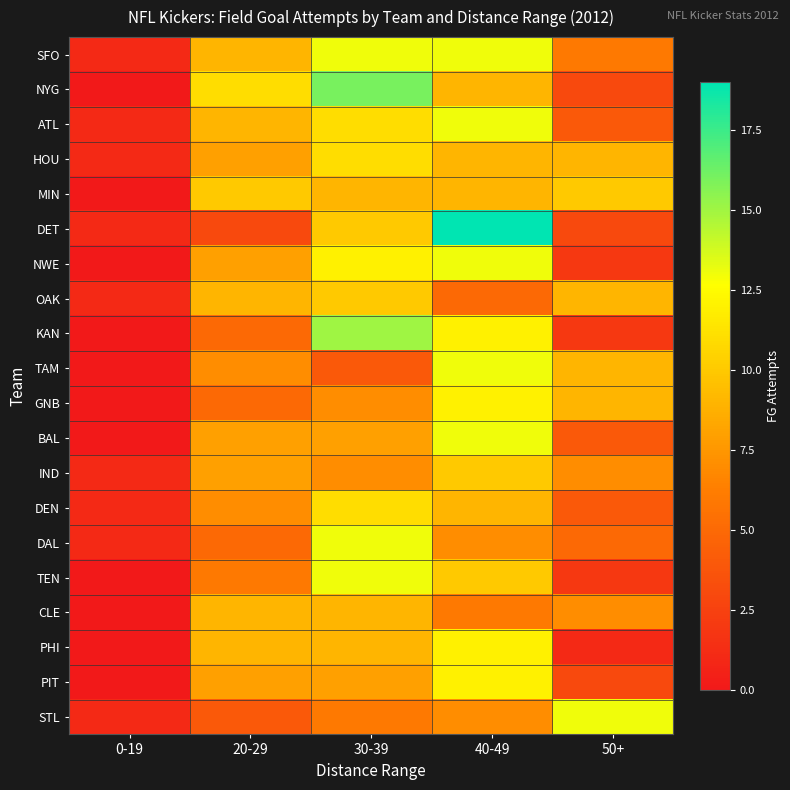

What is the total value across all series at 50+?

112